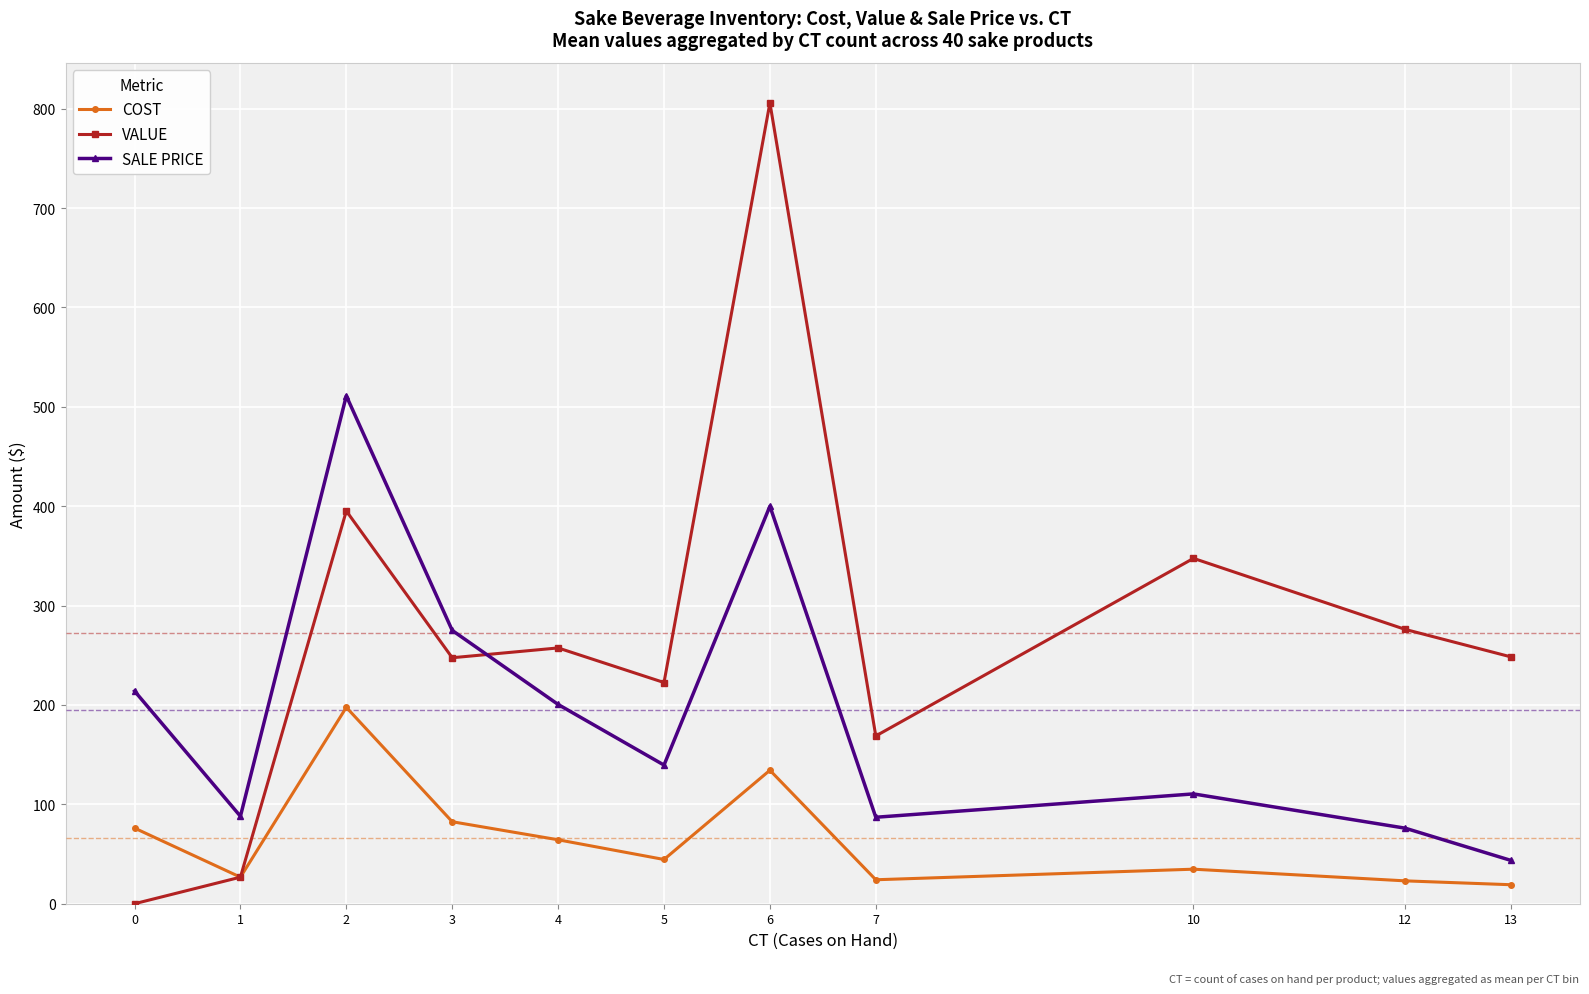

Rank the series by their average value, from highest to lowest.

VALUE, SALE PRICE, COST